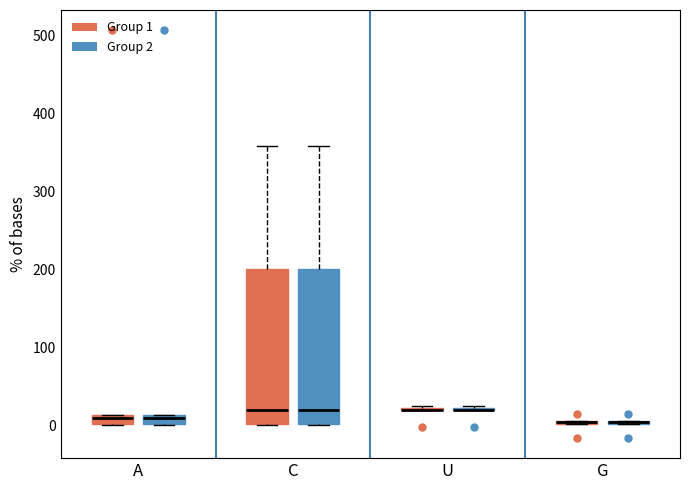

Where is the upper edge of the box for A (Group 1) on the y-axis? The values are not printed on the chart, so give them approximately, as read against the axis.

10